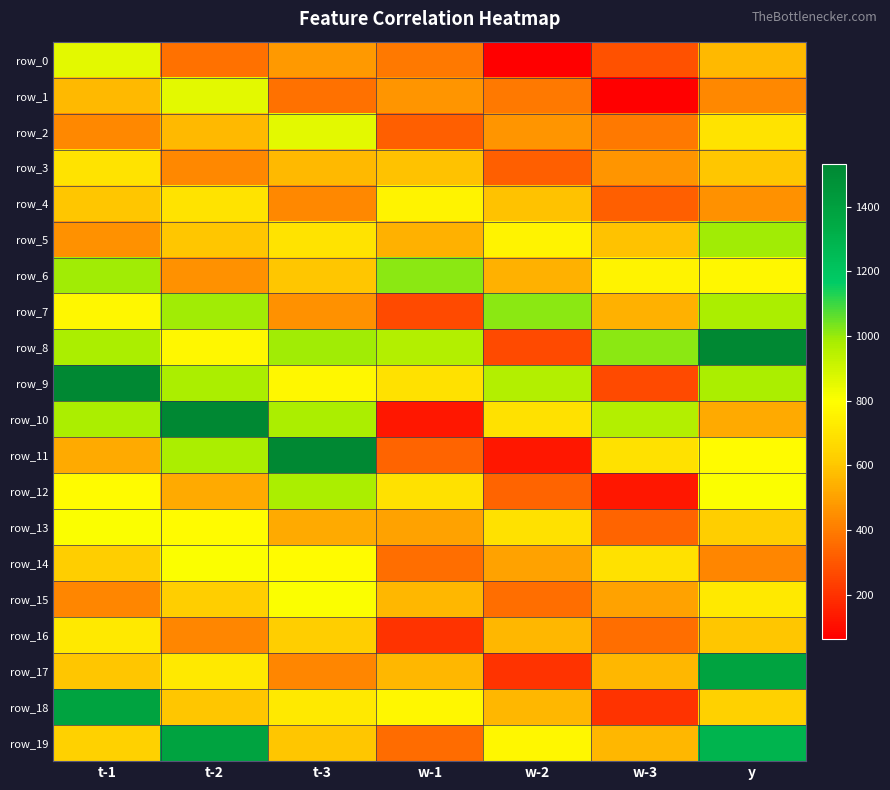

At which label is row_14 closest to 585?

t-1